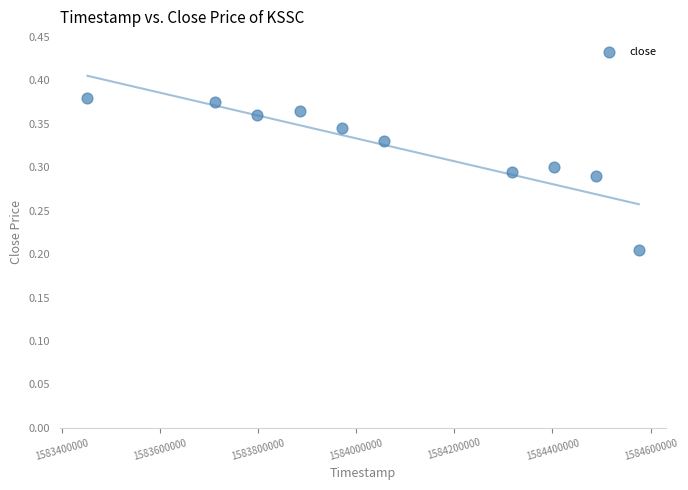

What is the average X value?

1584066240.0